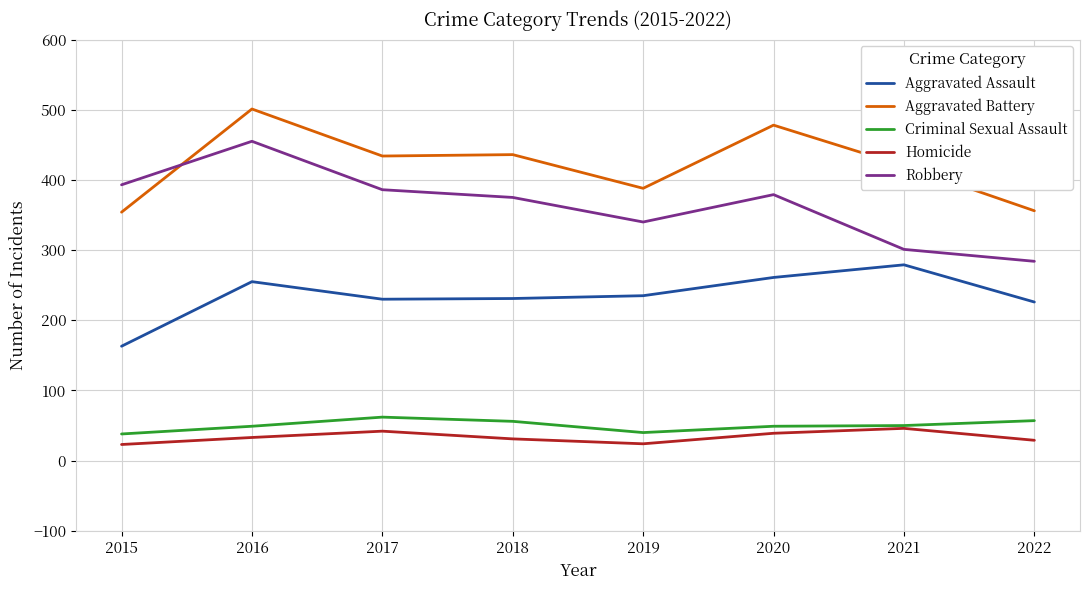

In Aggravated Battery, how many points are higher than both neighbors (excluding endpoints)?

3